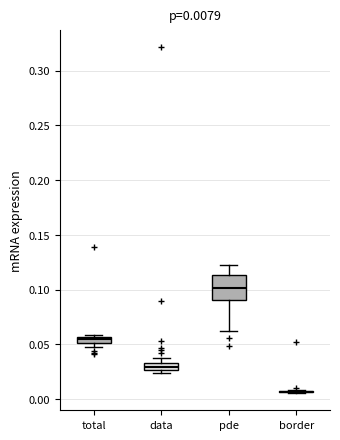

Which box is the tallest, from its lower edge to its upper edge?

pde